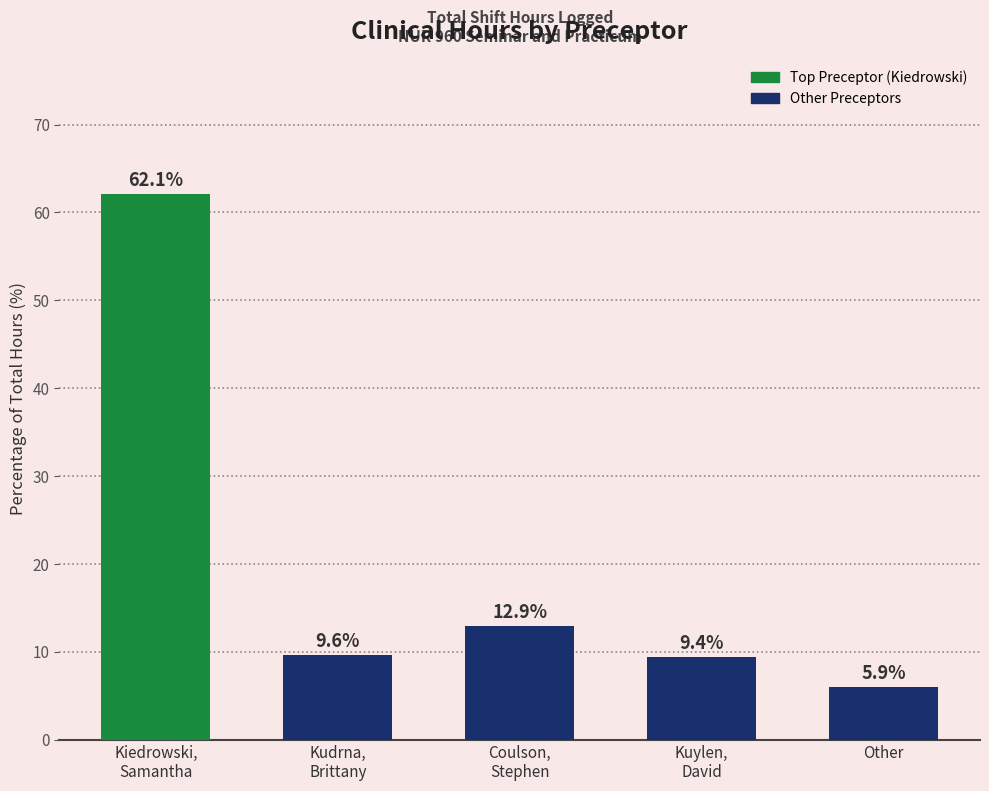

Rank the categories by value from lowest to highest.

Other, Kuylen,
David, Kudrna,
Brittany, Coulson,
Stephen, Kiedrowski,
Samantha